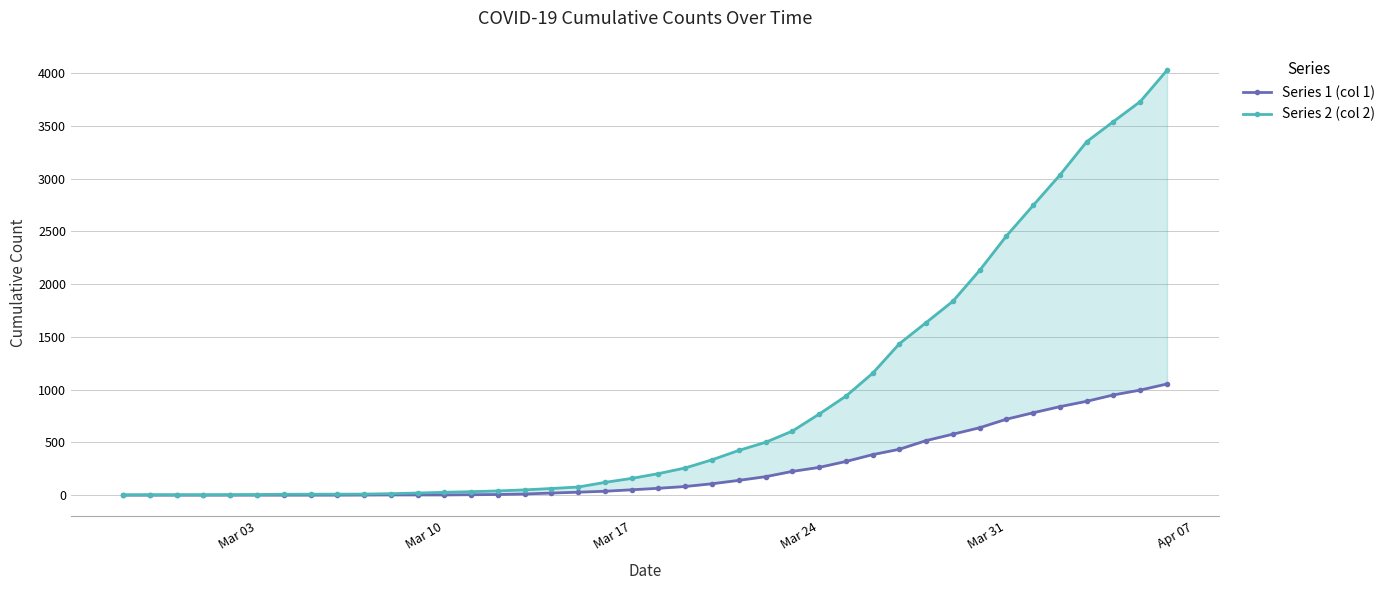

At Mar 24, list the series in order from smallest to largest.

Series 1 (col 1), Series 2 (col 2)